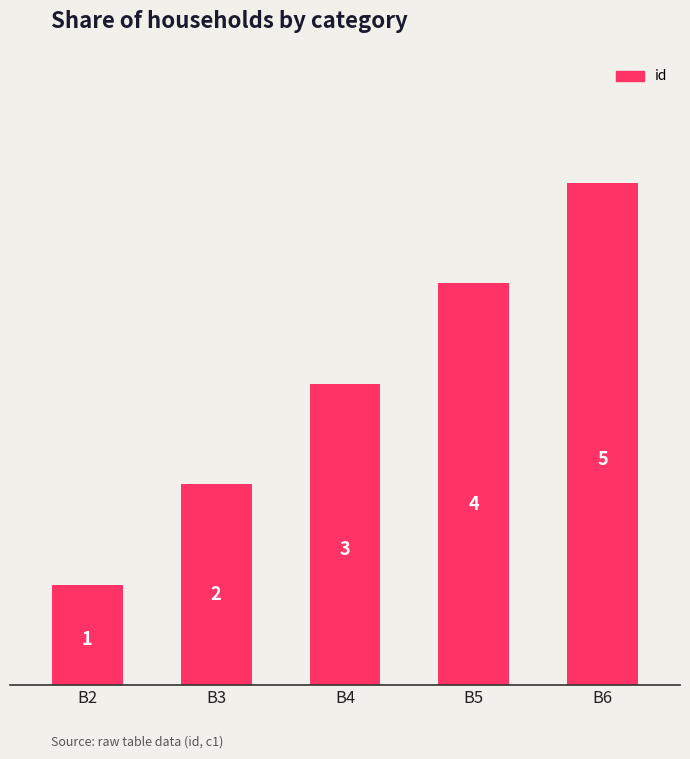

What is the ratio of the value at B5 to the value at B3?

2.0